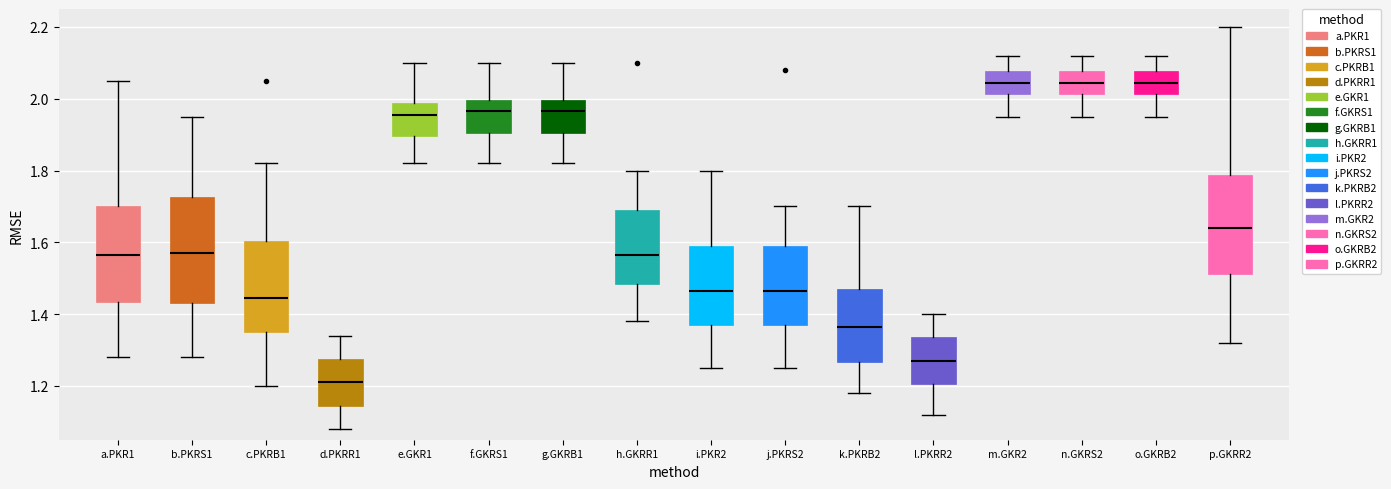

Which box has the lowest median line?

d.PKRR1